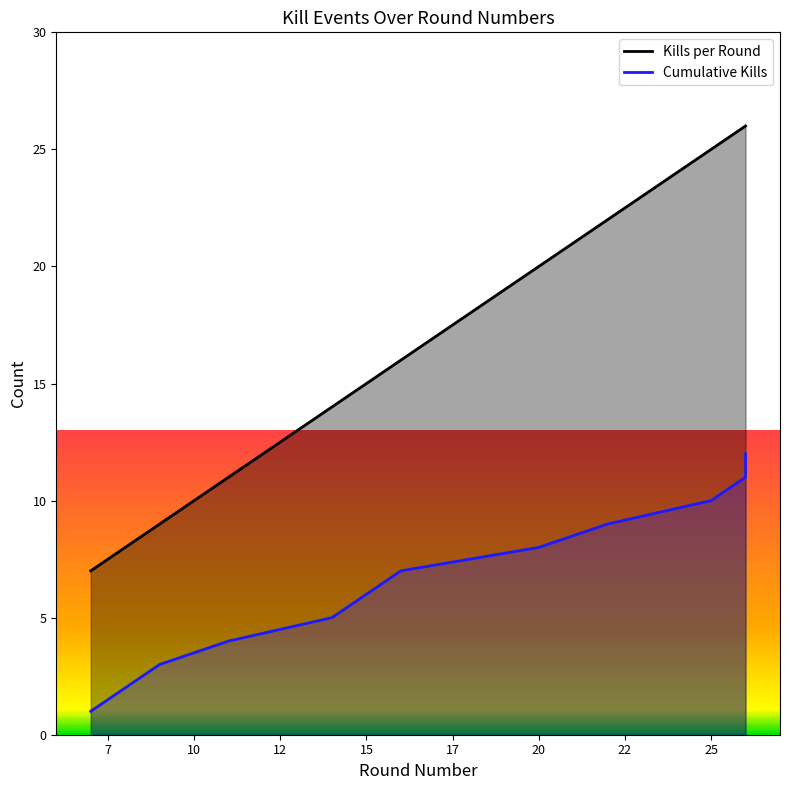

True or false: Cumulative Kills has a value of 12 at 26.

True